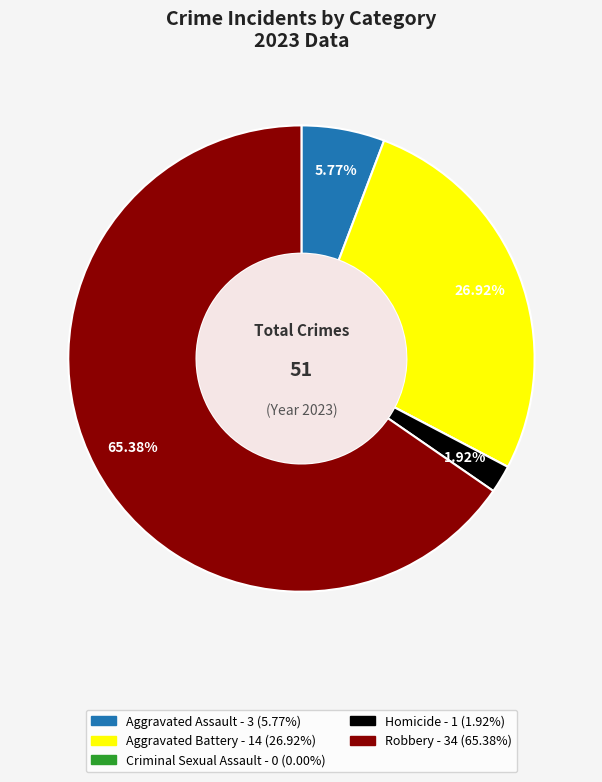

What portion of the pie excludes Homicide?

98.1%